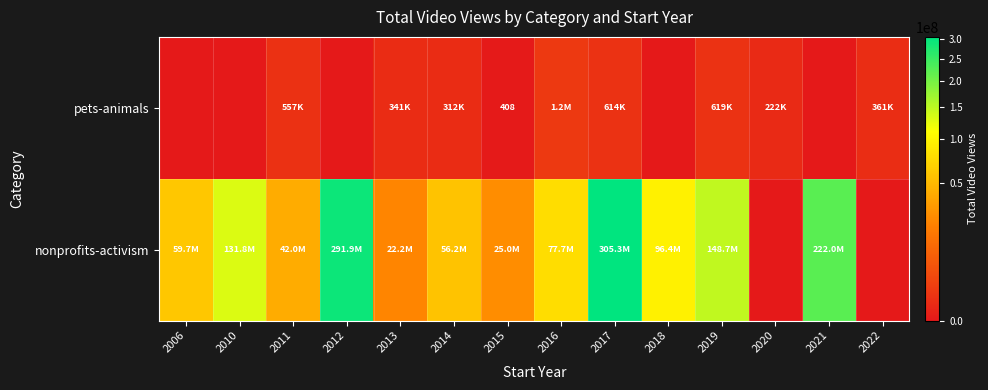

Which series has the largest total across all categories?

nonprofits-activism